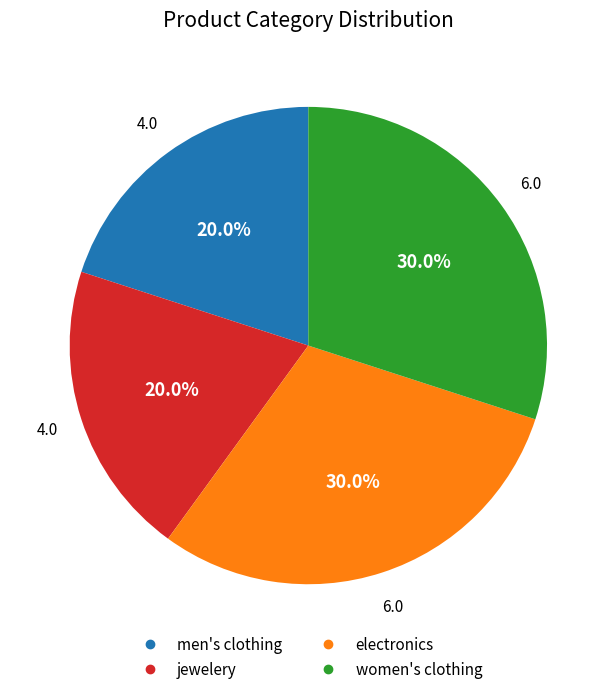

Which has a higher value, women's clothing or jewelery?

women's clothing